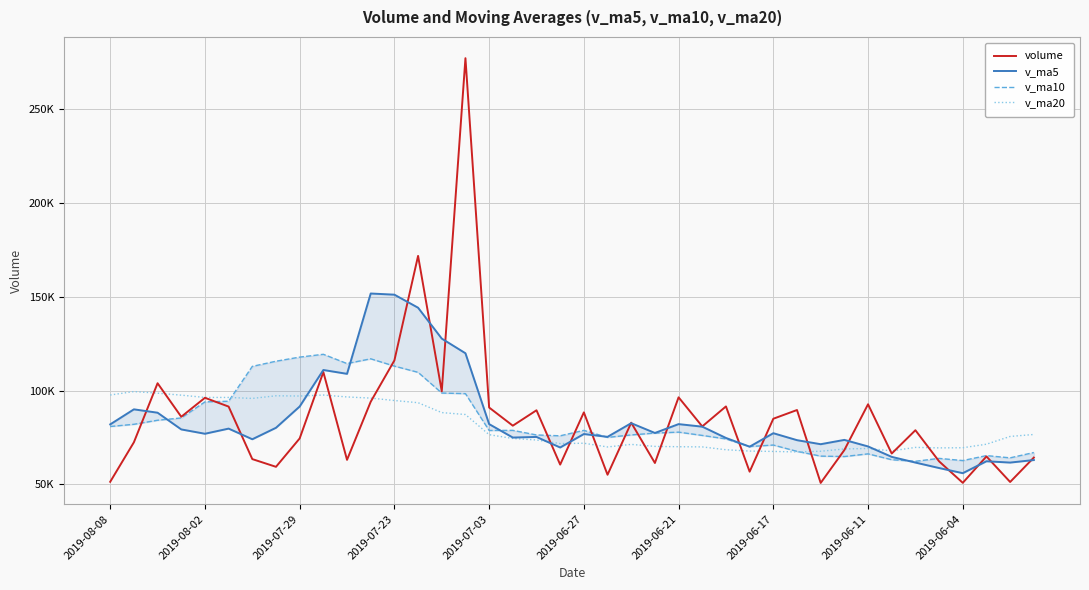

How many intersections are there between v_ma20 and v_ma5?

4